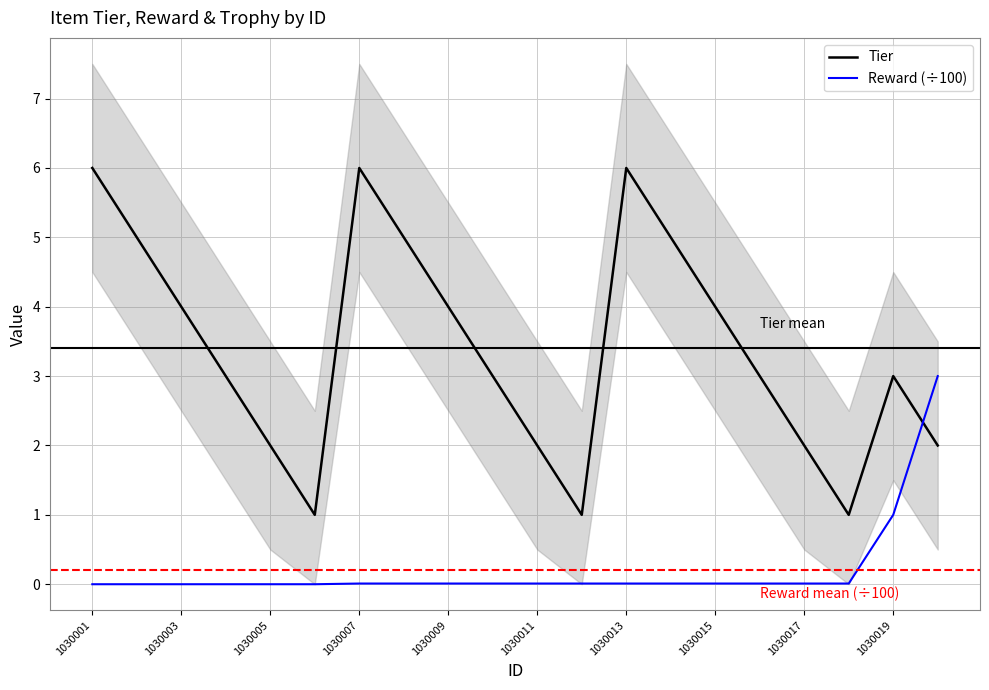

The value of Tier at 1030005 is 2.8. True or false?

False